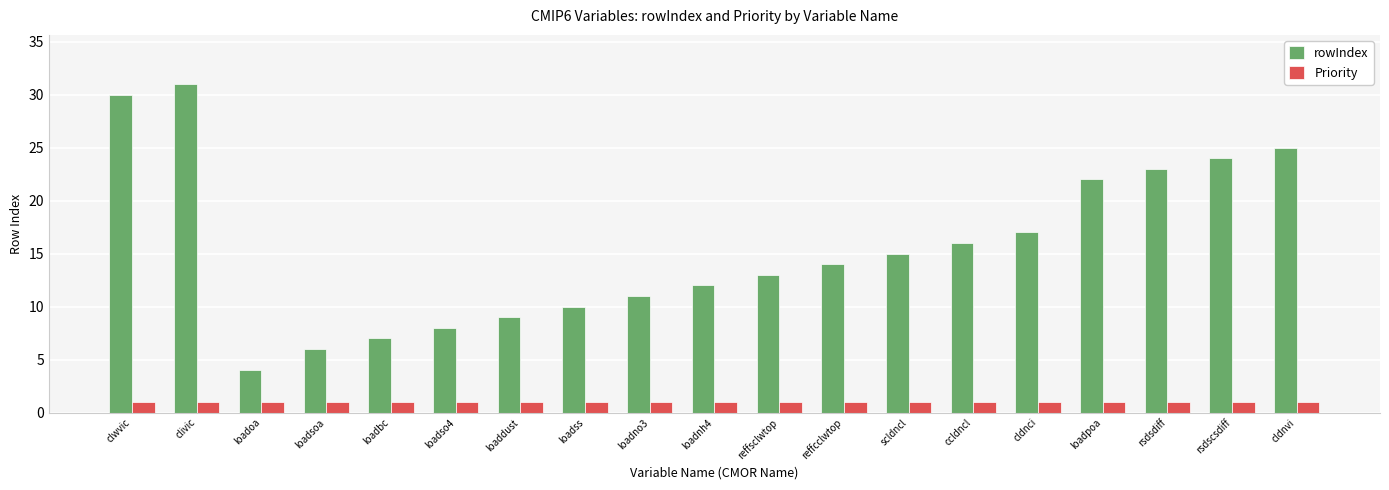

What position from the right is rsdscsdiff?

2